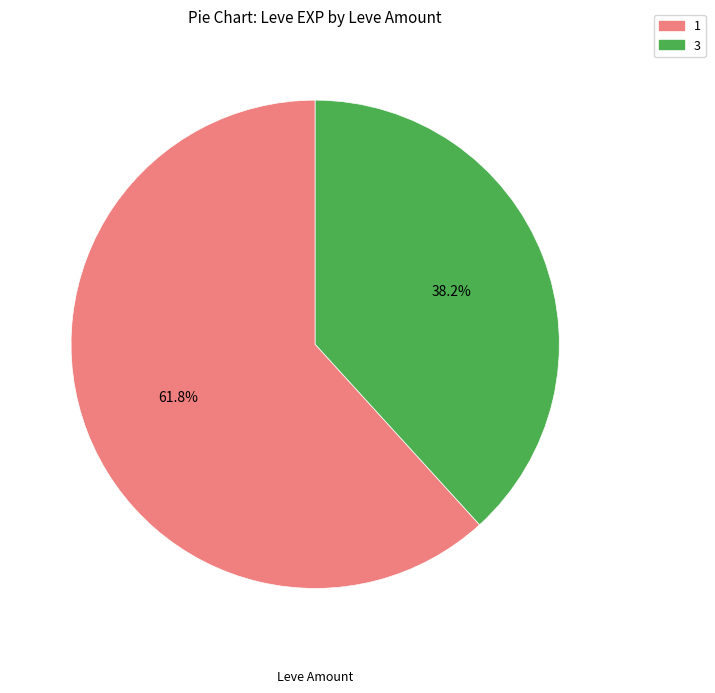

Count the number of slices in the pie.

2